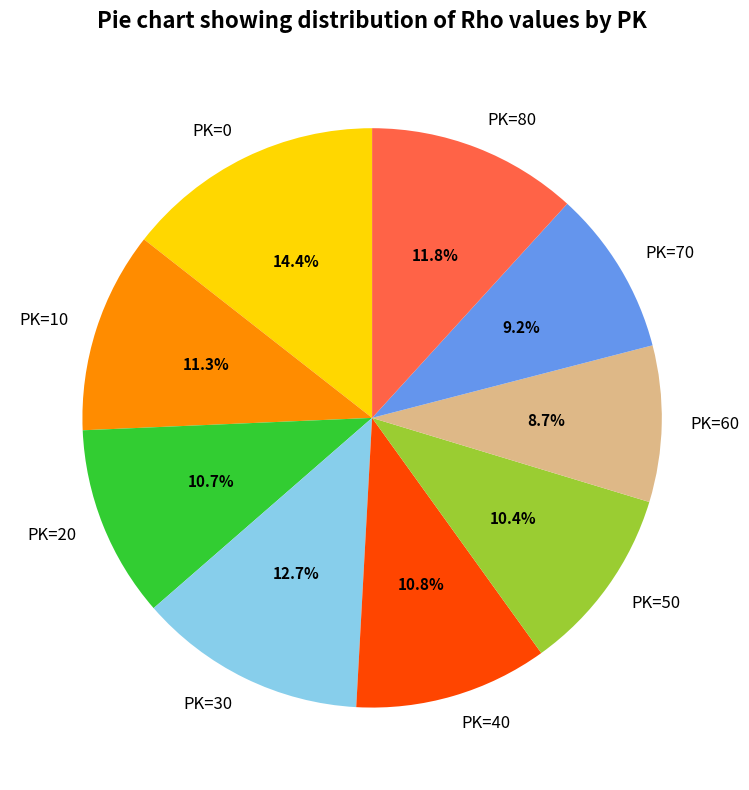

To the nearest percent, what is the difference between the largest and smallest slice percentages?

6%